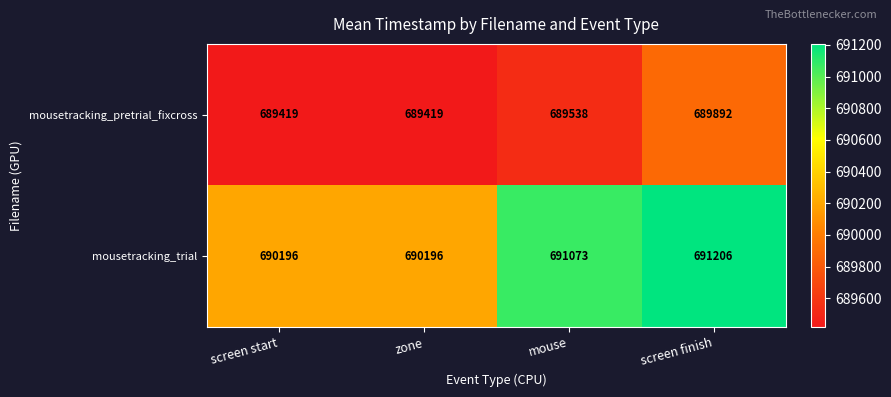

At which label does mousetracking_trial reach its peak?

screen finish